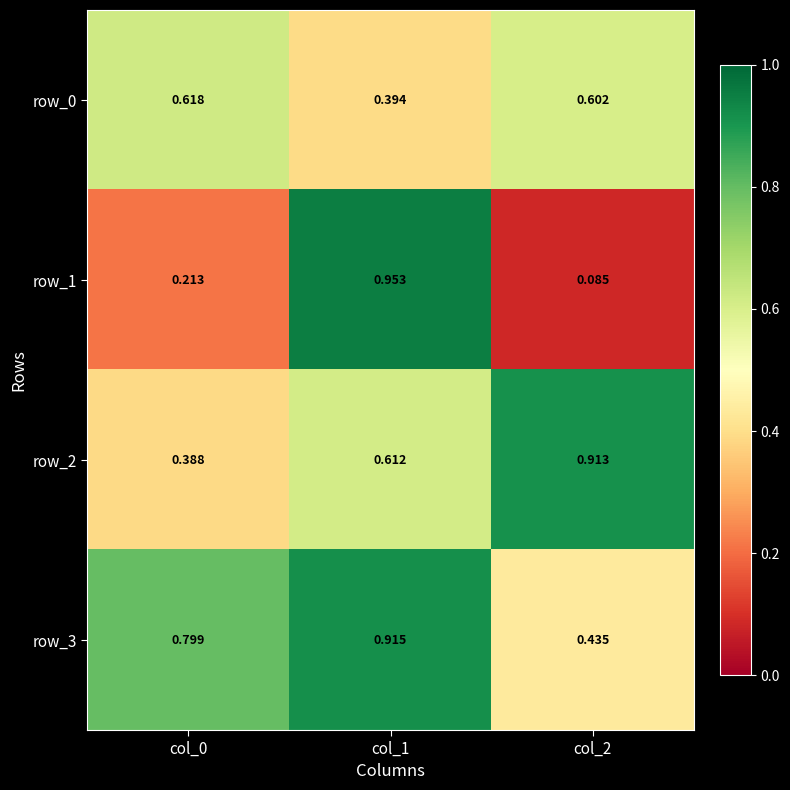

Is the value of row_1 at col_0 greater than the value of row_0 at col_1?

No